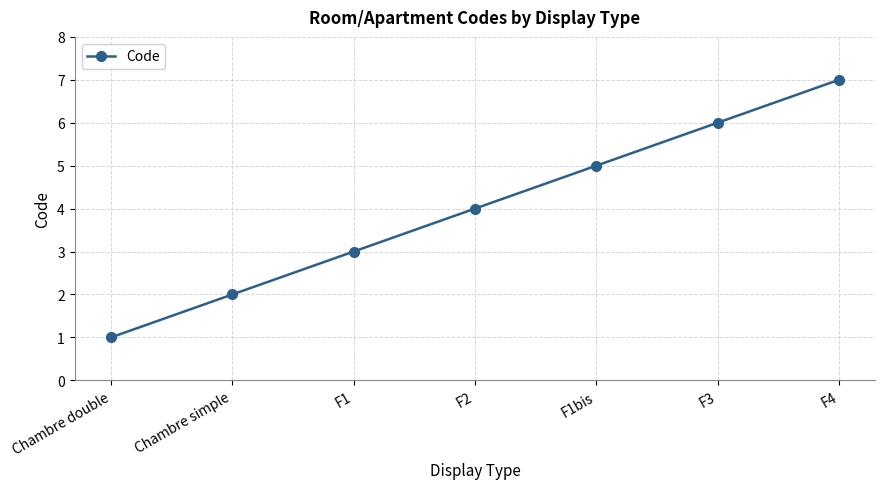

What is the label of the 3rd point from the right?

F1bis